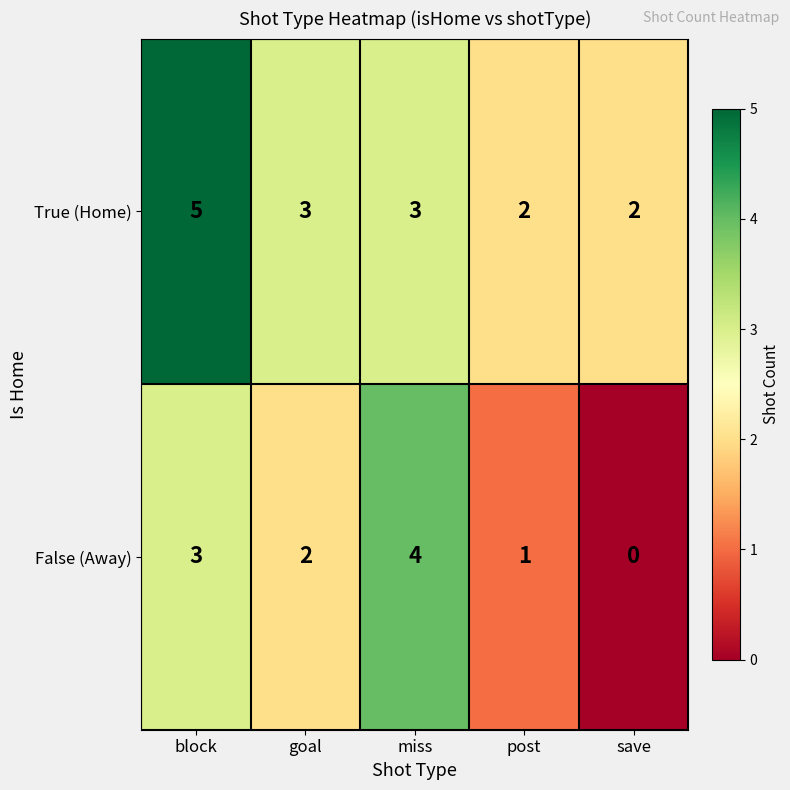

The True (Home) series shows 5 at goal. True or false?

False